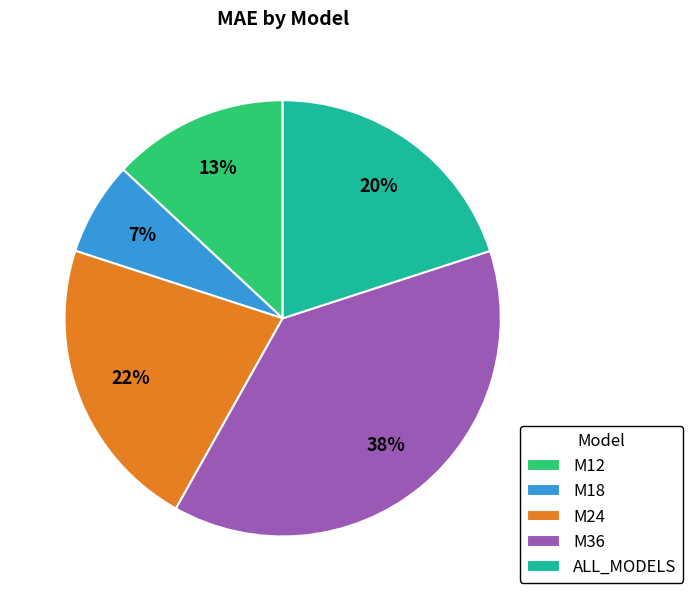

What percentage is the ALL_MODELS slice, to the nearest percent?

20%